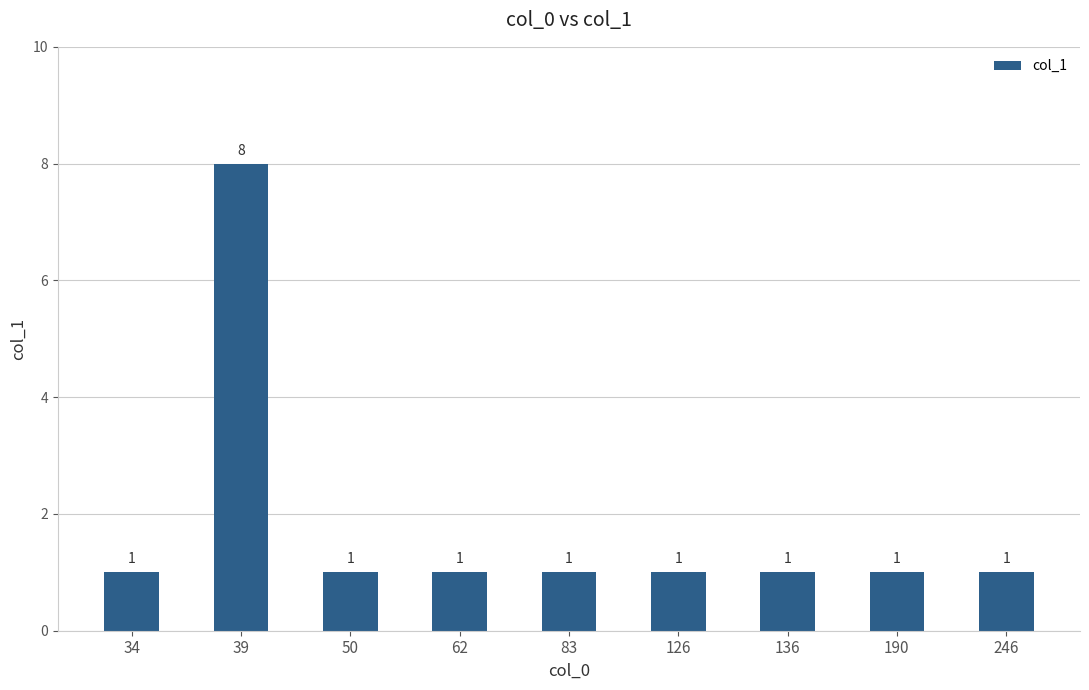

Read the value at 246.

1